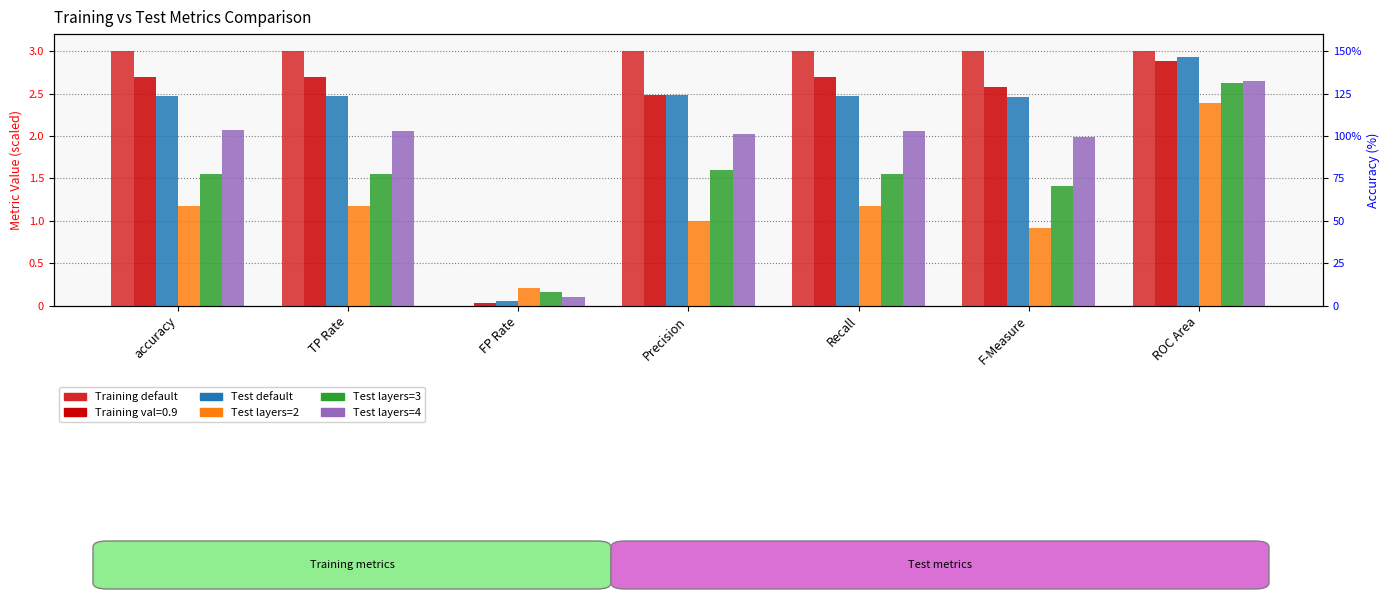

The value of Test default at TP Rate is 1.5. True or false?

False